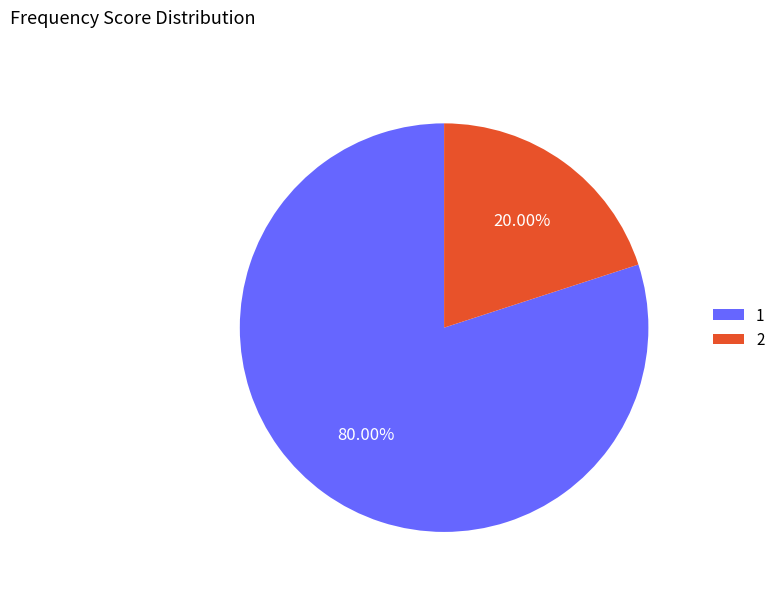

Is there any slice that represents more than half of the pie?

Yes